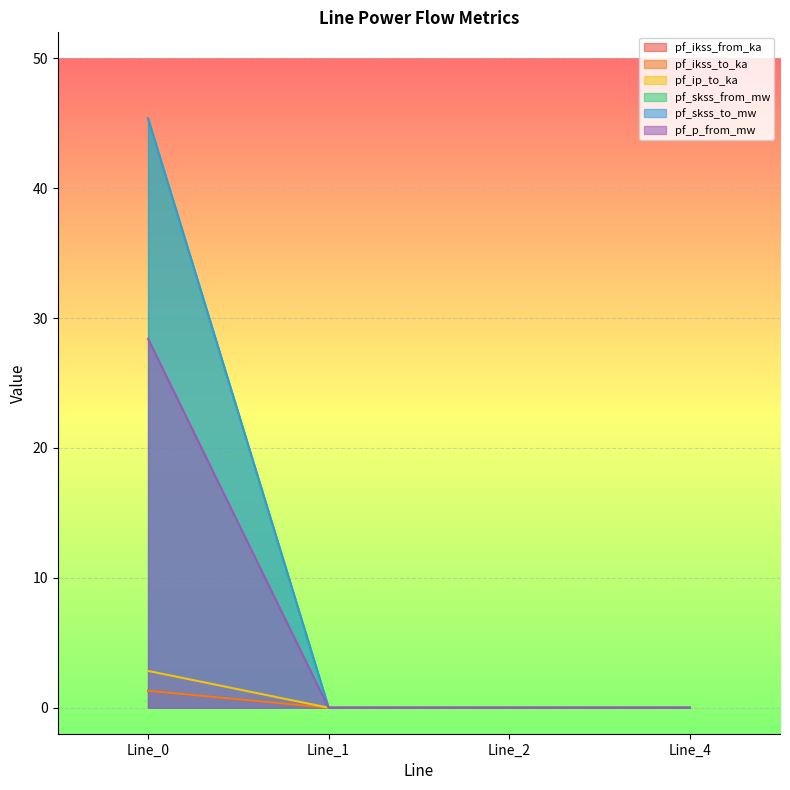

True or false: pf_ikss_from_ka and pf_ikss_to_ka cross at least once.

False